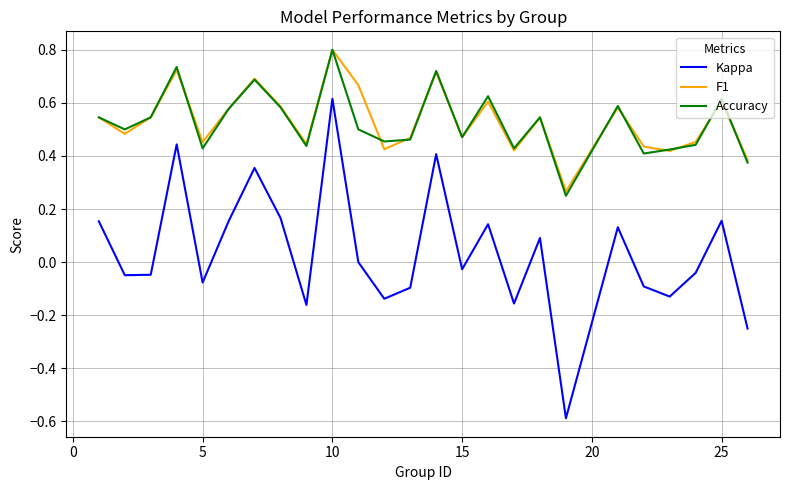

Which series has the widest spread of values?

Kappa